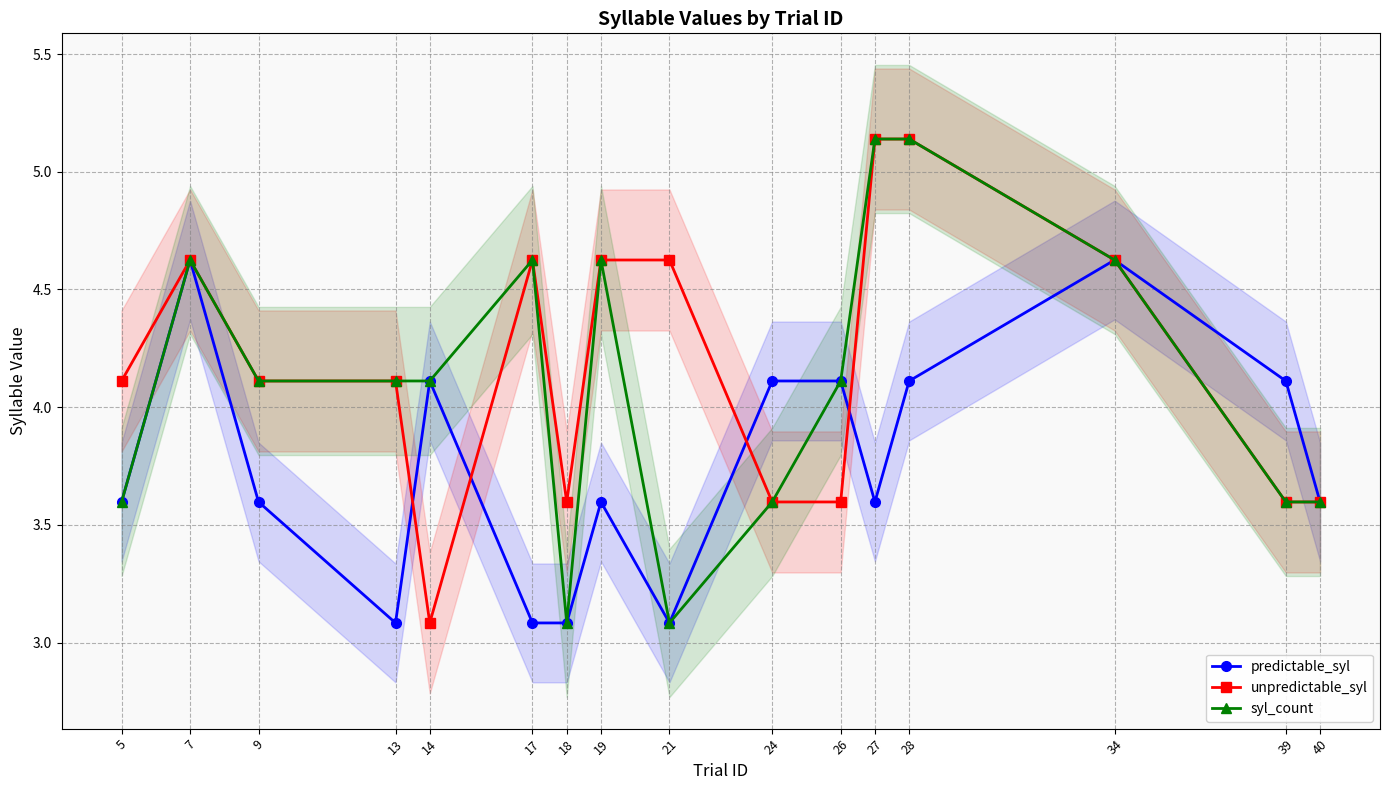

How many intersections are there between unpredictable_syl and predictable_syl?

4